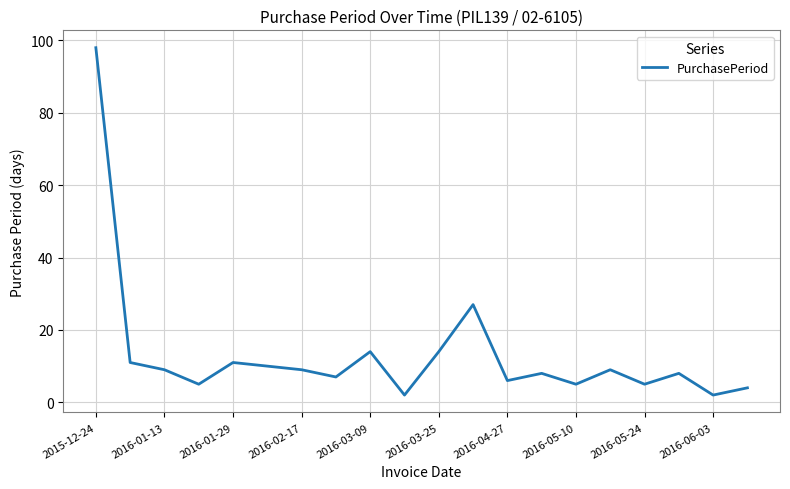

Count the number of categories in the chart.

20